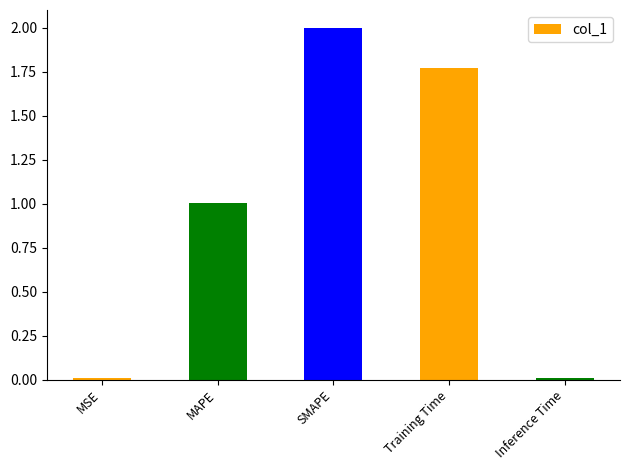

What is the label of the 3rd bar from the right?

SMAPE